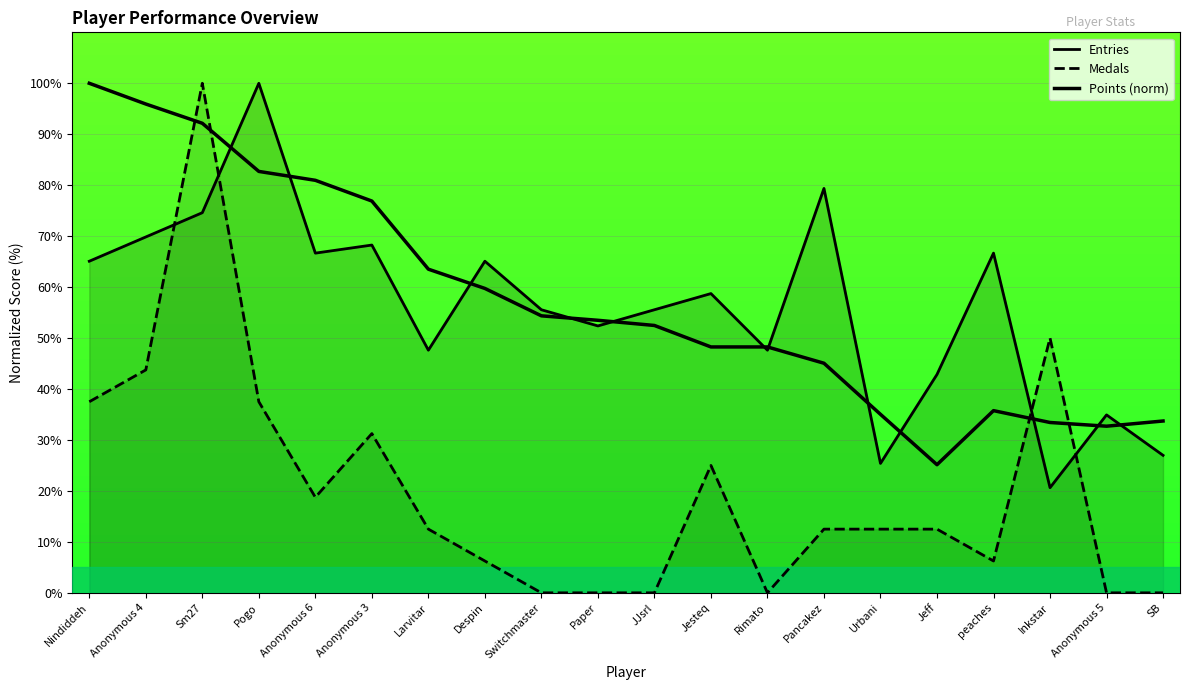

True or false: Medals has more than 2 points higher than both neighbors.

True